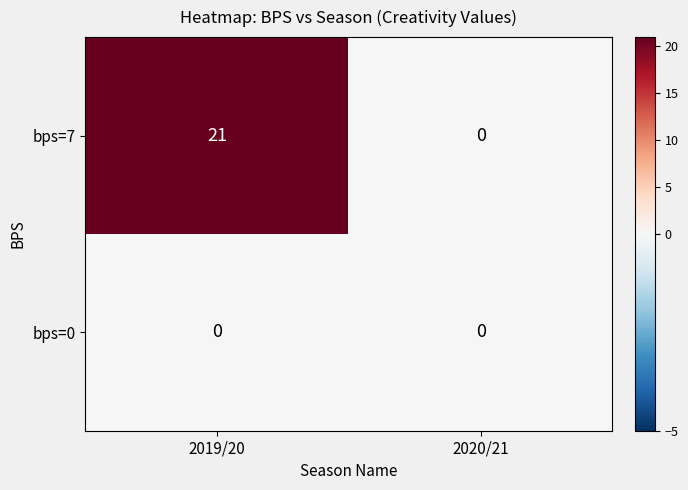

At which category does the chart reach its peak across all series?

2019/20